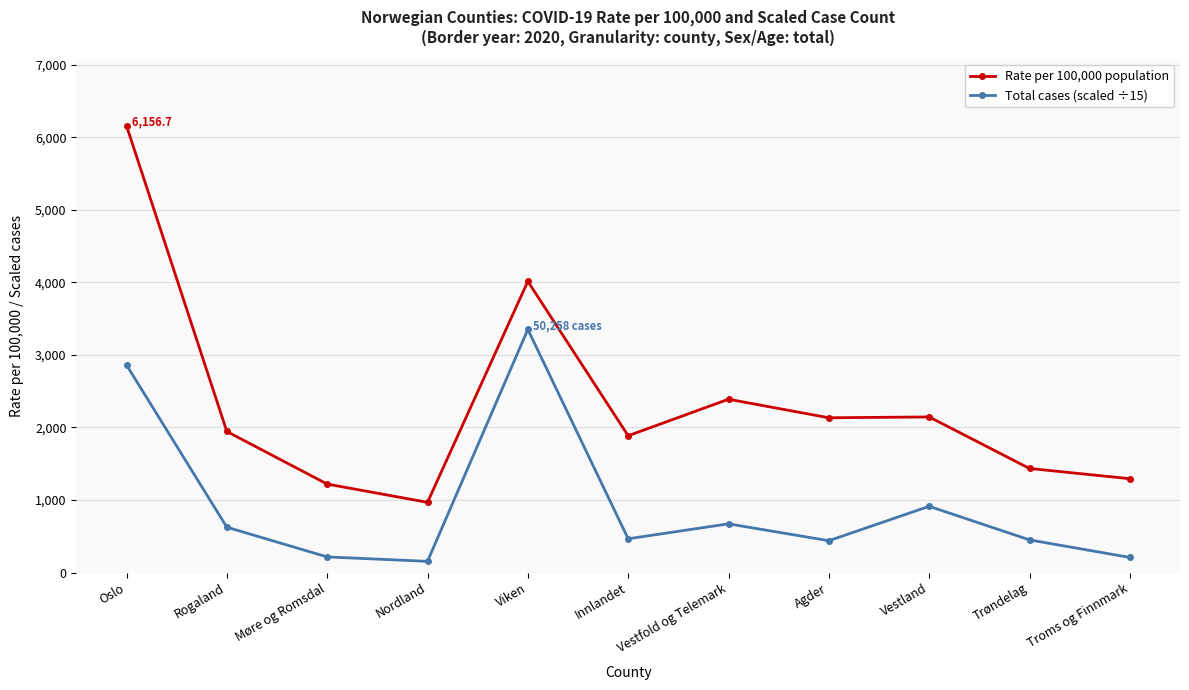

Which series has the largest range (max minus min)?

Rate per 100,000 population